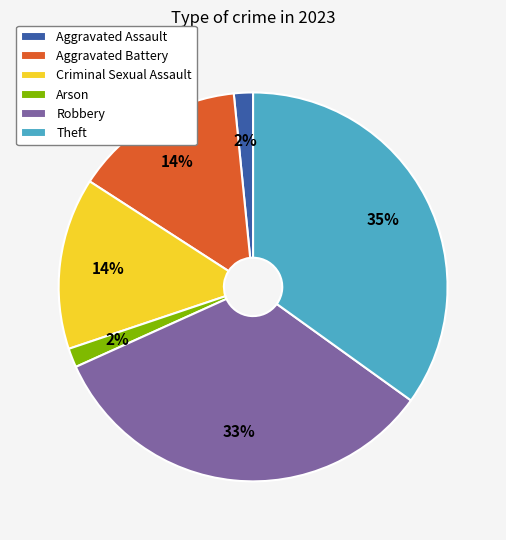

What is the largest slice in the pie chart?

Theft